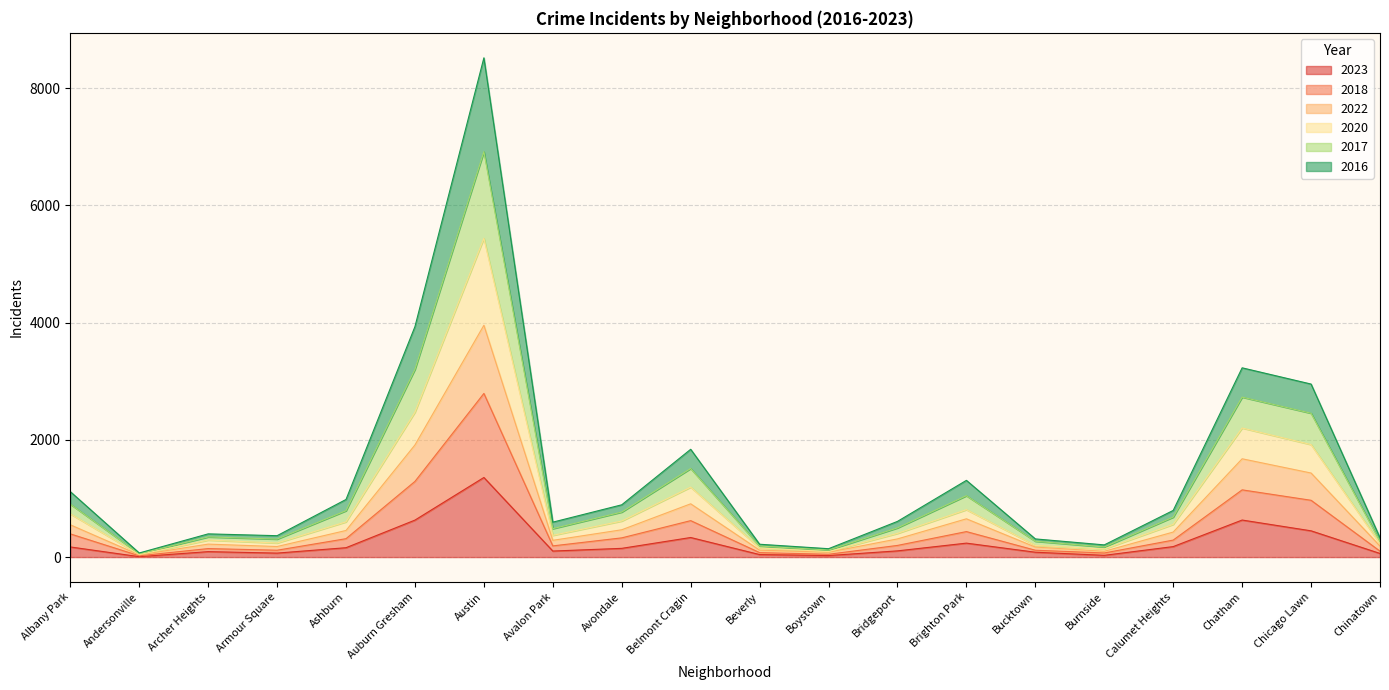

True or false: 2018 has a value of 833 at Chicago Lawn.

False